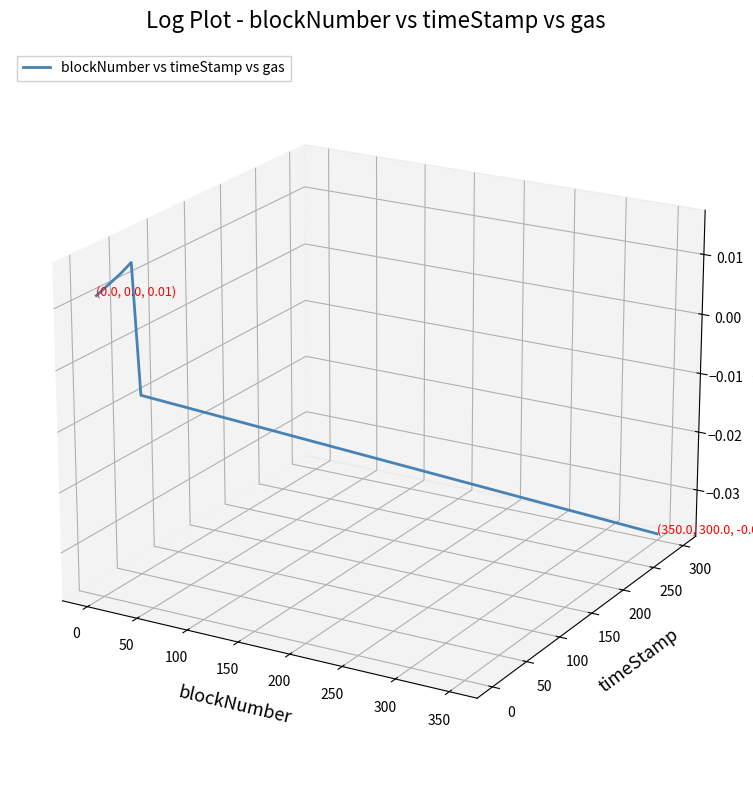

Does the chart display data point markers on the line(s)?

No